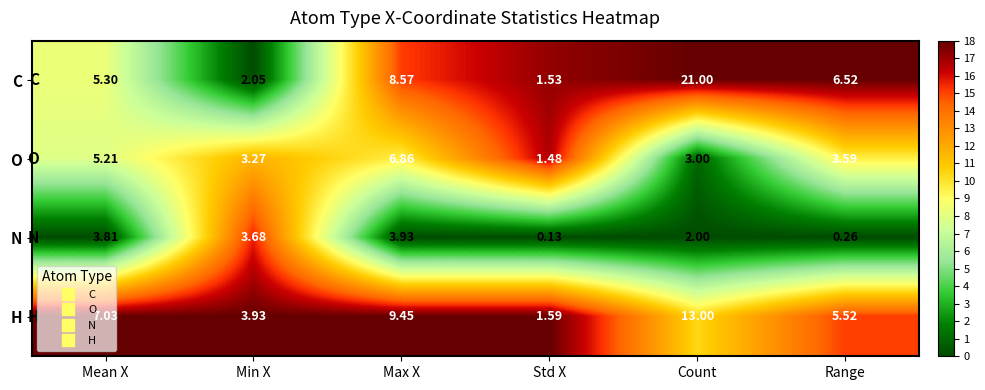

Where does the H series first go above 7?

Mean X